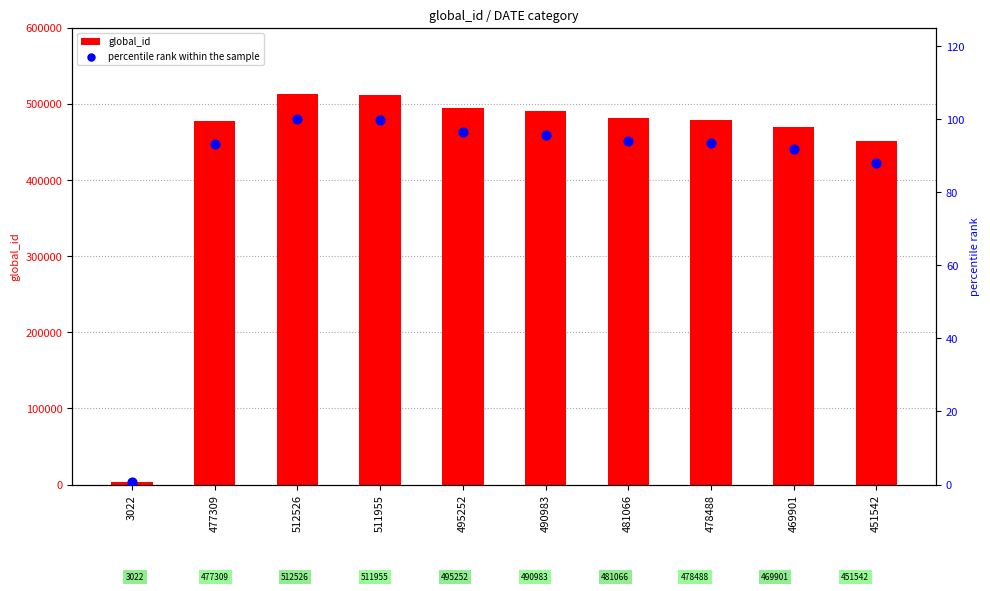

Which series has the widest spread of Y values?

global_id